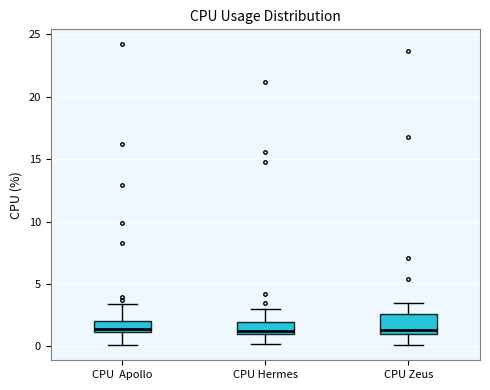

Reading left to right, read every box against the y-axis: the position of its median line, the range the box covers, and the ends of its whiskers. The values are not printed on the chart, so give them approximately, as read against the axis.

CPU Apollo: median 1.5, box 1.0 to 2.0, whiskers 0.0 to 3.5
CPU Hermes: median 1.5, box 1.0 to 2.0, whiskers 0.0 to 3.0
CPU Zeus: median 1.5, box 1.0 to 2.5, whiskers 0.0 to 3.5